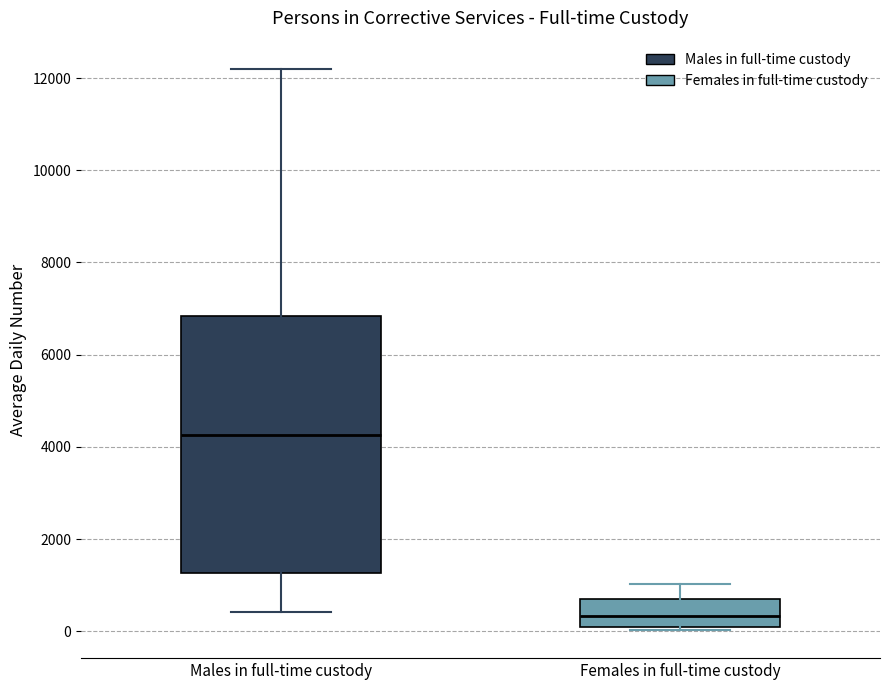

Reading left to right, transcribe this box plot: for each box, give where its median line is, the range the box spans, and where its two whiskers end, as read against the y-axis. The values are not printed on the chart, so give them approximately, as read against the axis.

Males in full-time custody: median 4200, box 1200 to 6800, whiskers 400 to 12200
Females in full-time custody: median 400, box 0 to 600, whiskers 0 (just below the box's lower edge) to 1000